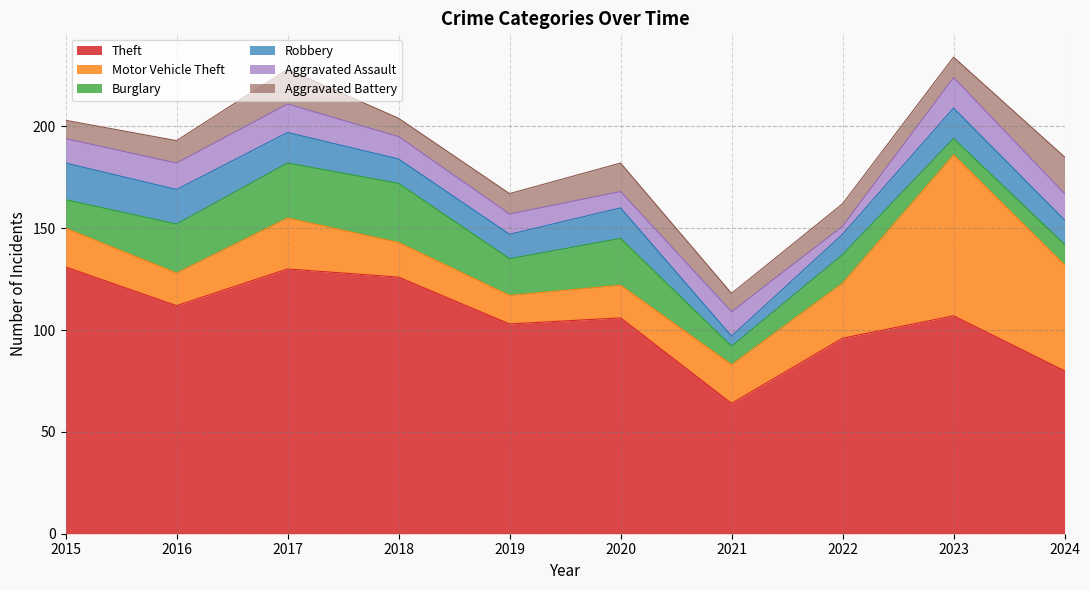

Does the chart have visible grid lines?

Yes